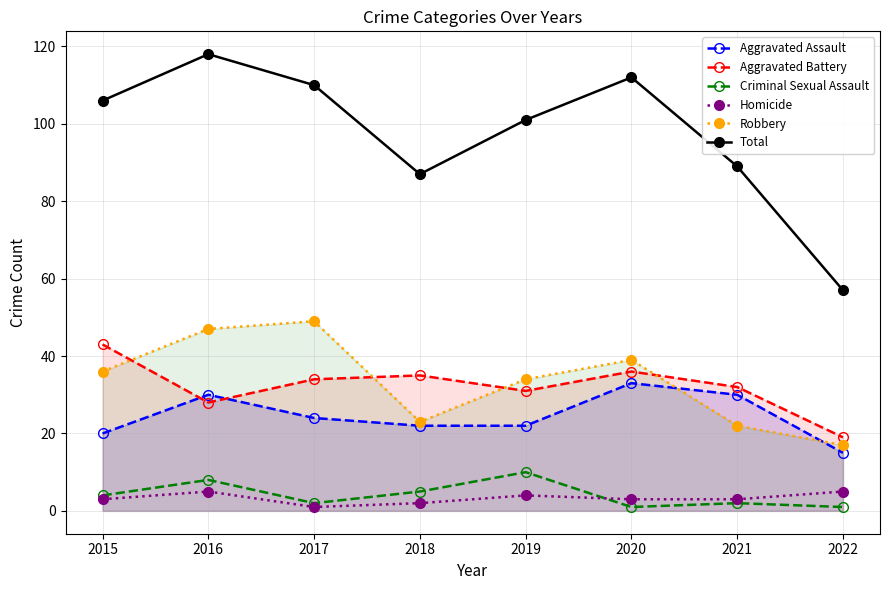

What is the sum of all Total values?

780